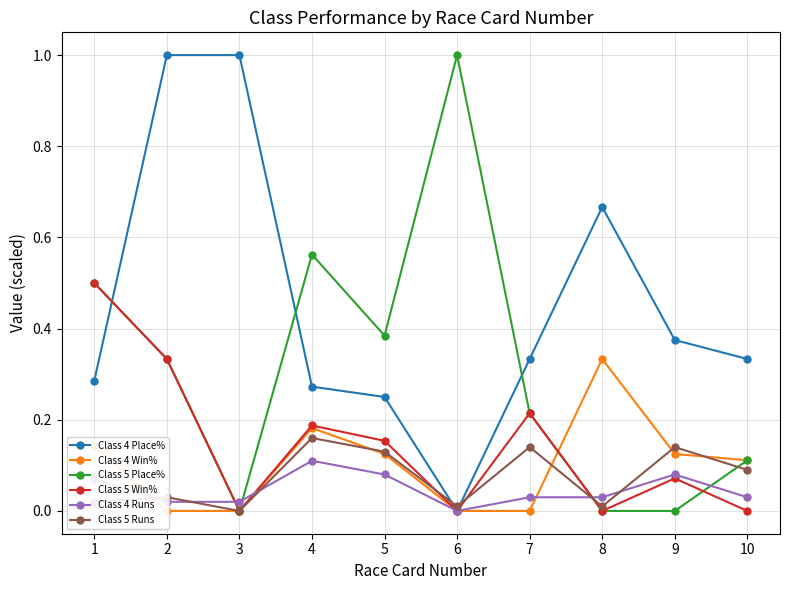

True or false: Class 5 Place% has more than 1 points higher than both neighbors.

True